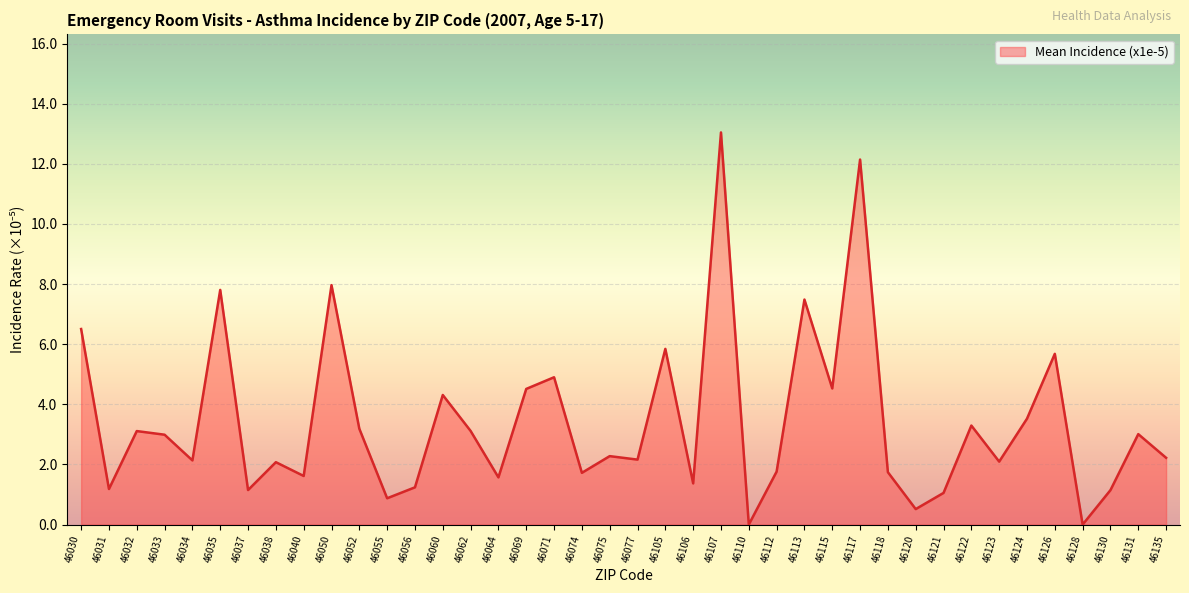

What is the difference between the values at 46064 and 46077?

0.6